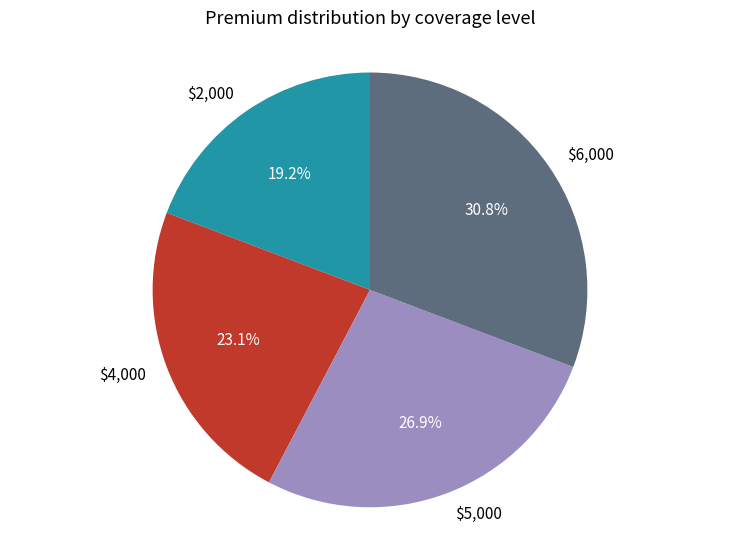

Is there any slice that represents more than half of the pie?

No